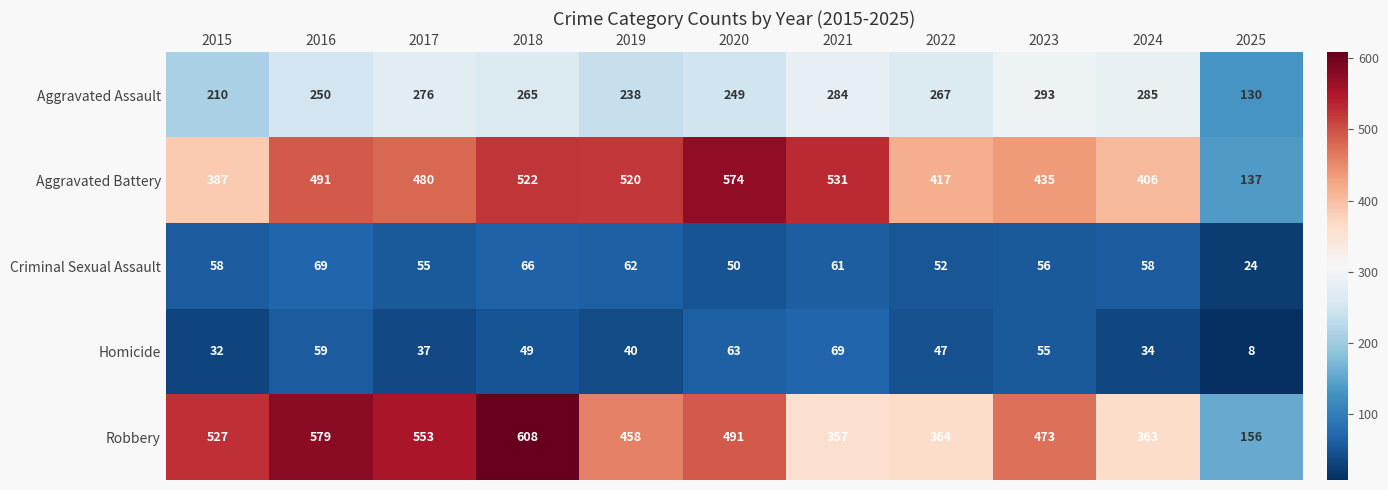

Is the value of Aggravated Assault at 2023 greater than the value of Robbery at 2017?

No